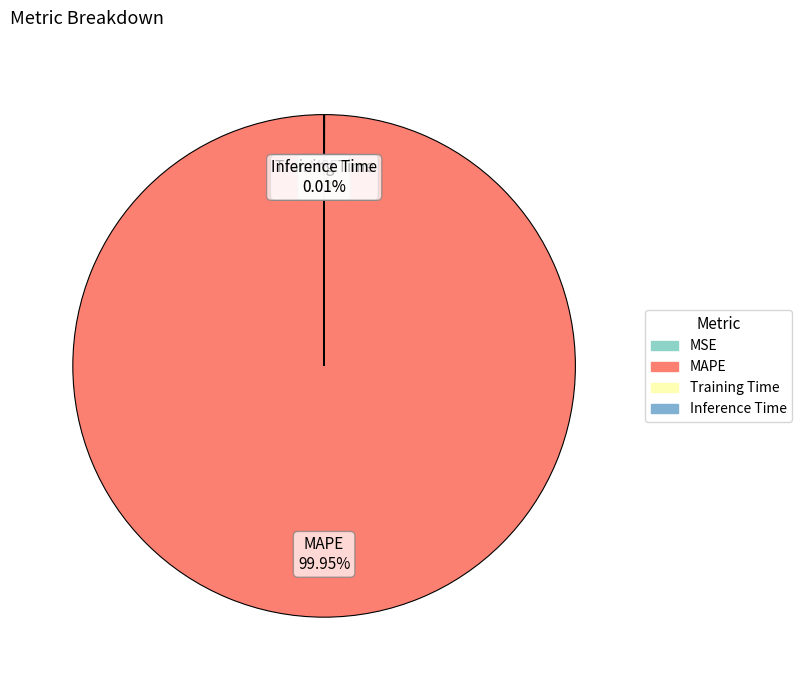

To the nearest percent, what percentage of the pie is MAPE?

100%